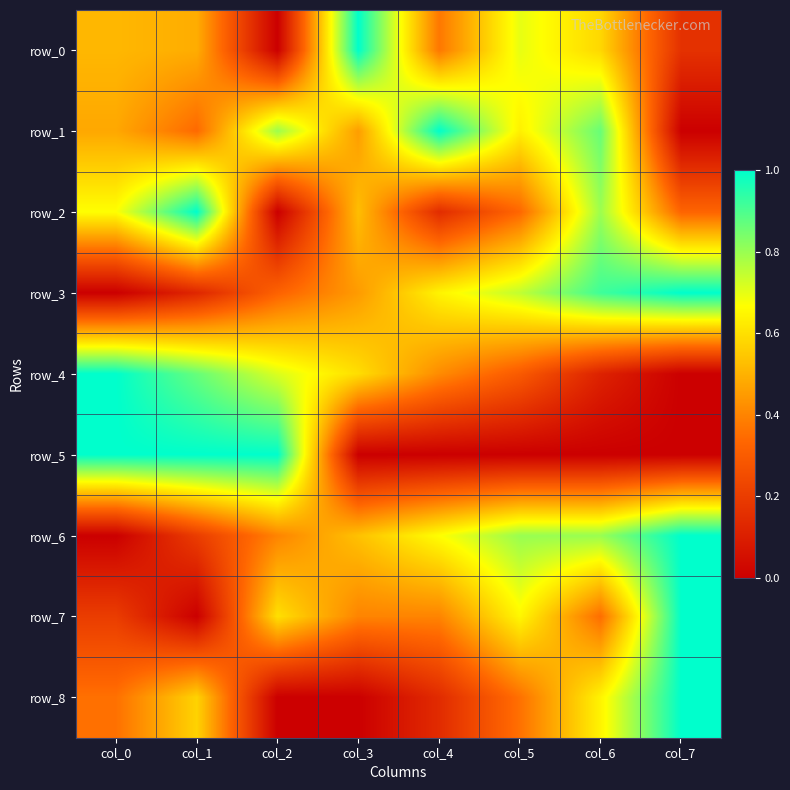

What is the spread (max minus min) of values at col_7?

1.0